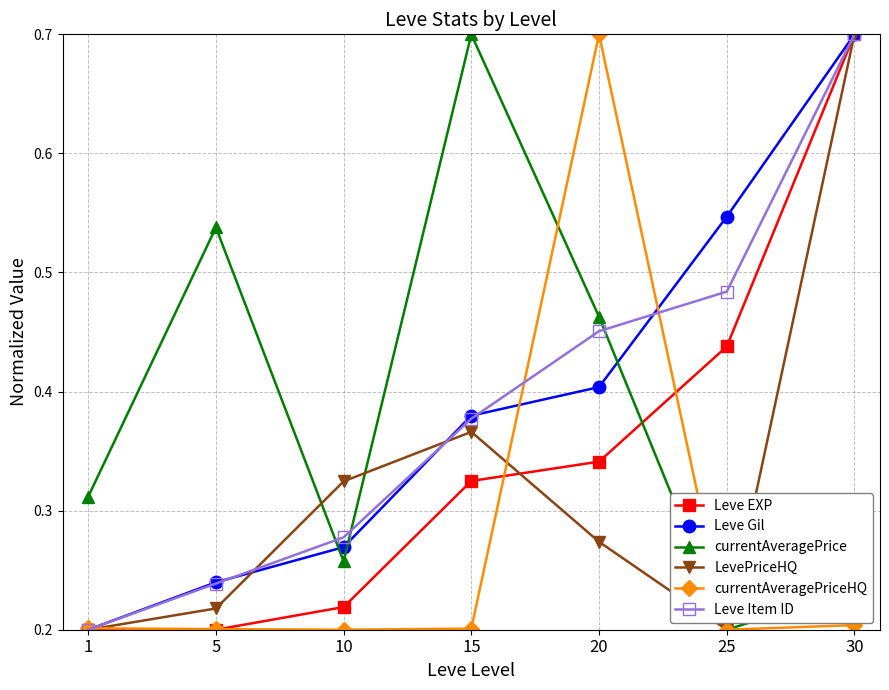

True or false: Leve EXP and currentAveragePriceHQ intersect in this chart.

True